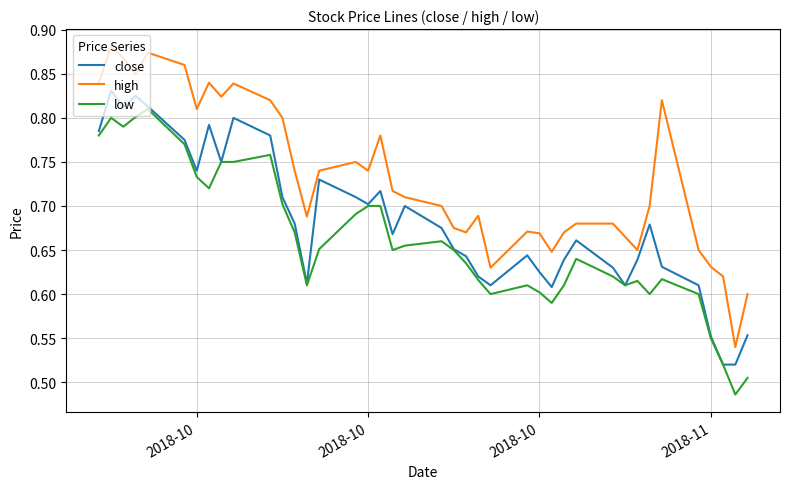

True or false: low and high intersect in this chart.

False